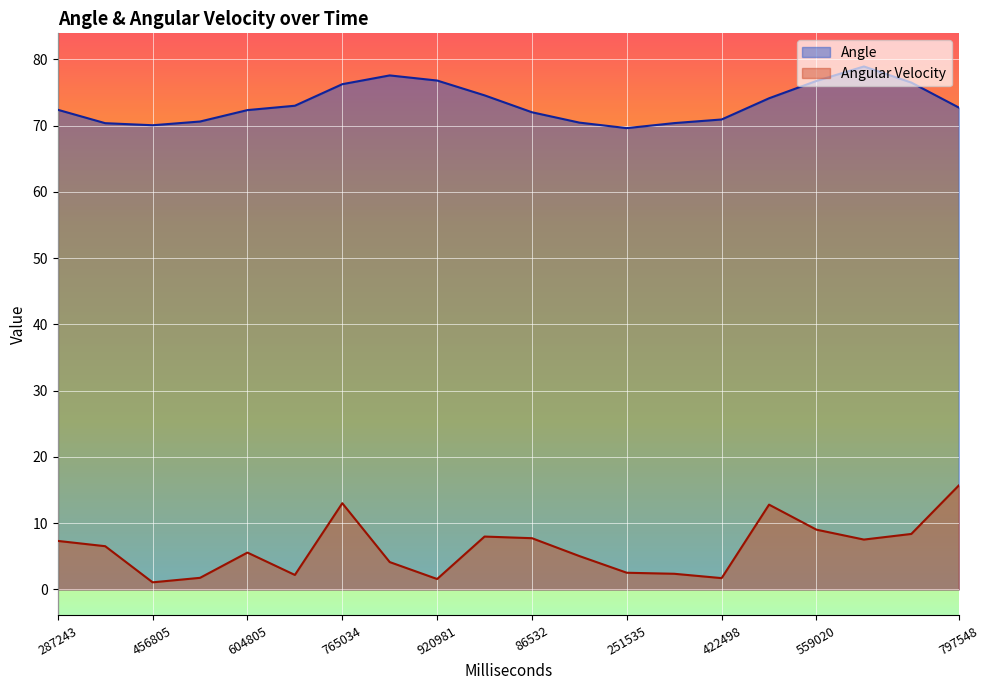

The Angle series shows 73.0 at 685806. True or false?

True